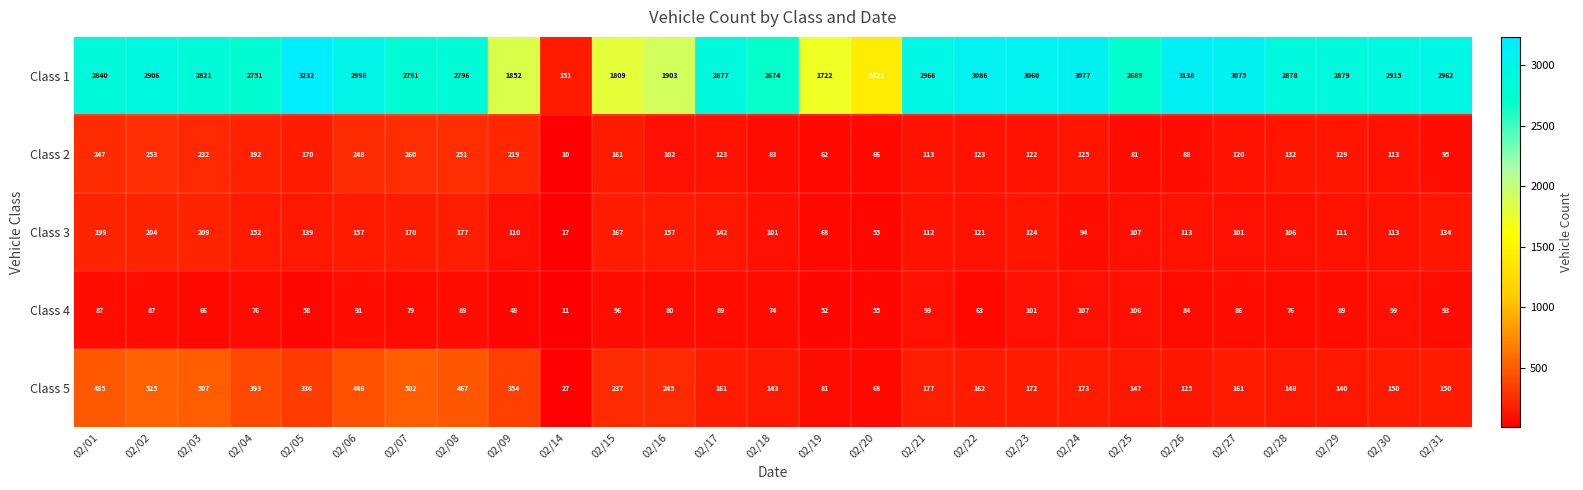

What is the greatest value displayed?

3232